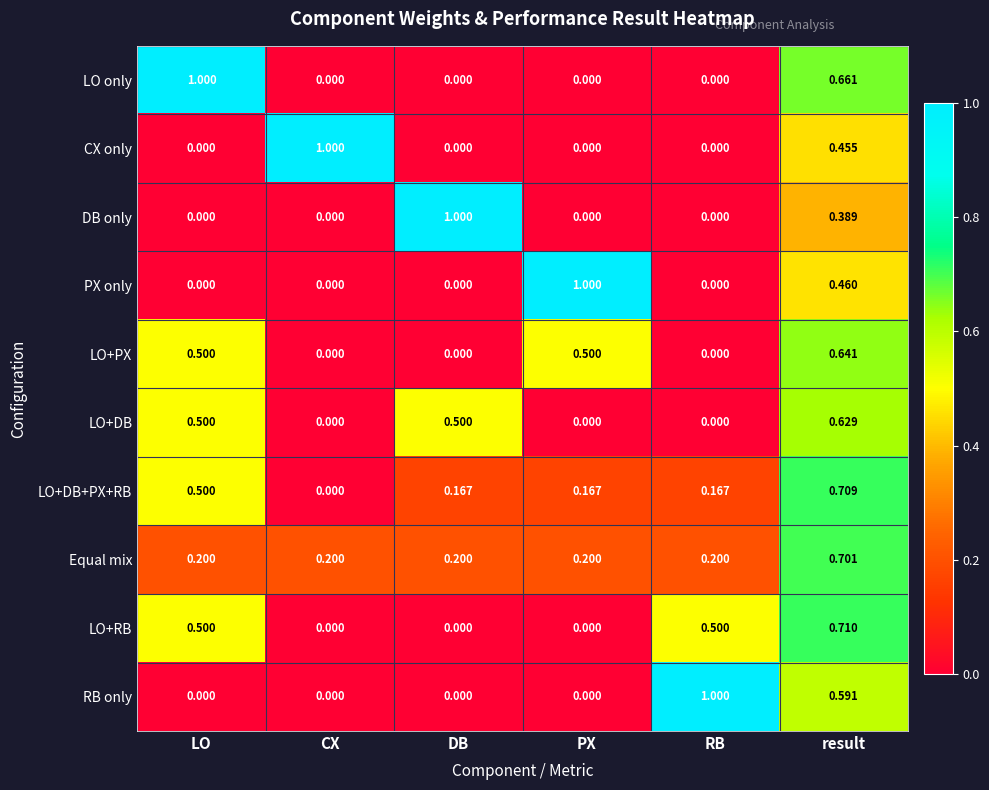

Rank the series at result from lowest to highest value.

DB only, CX only, PX only, RB only, LO+DB, LO+PX, LO only, Equal mix, LO+DB+PX+RB, LO+RB